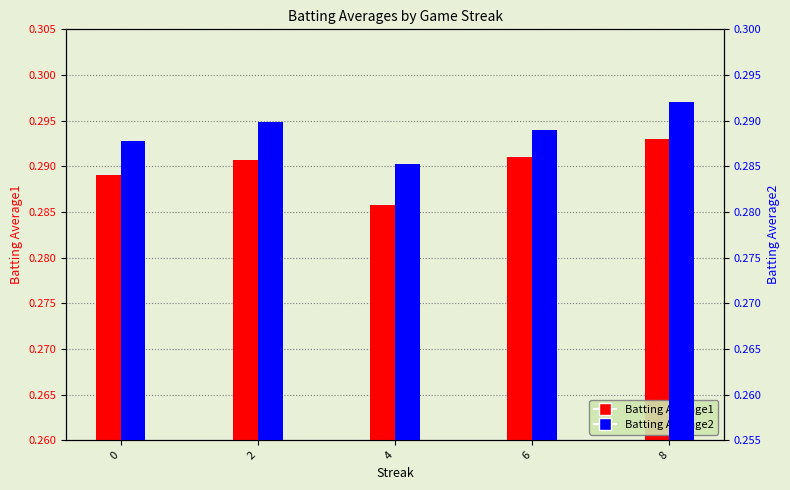

Which series has the largest total across all categories?

Batting Average1